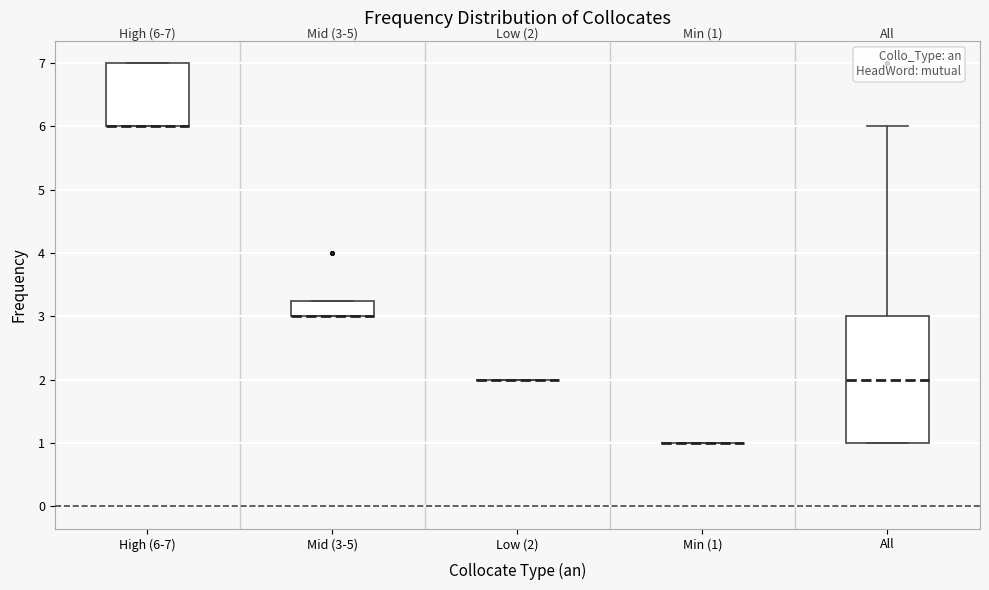

Comparing the boxes themselves (not the whiskers), which one is the tallest?

All